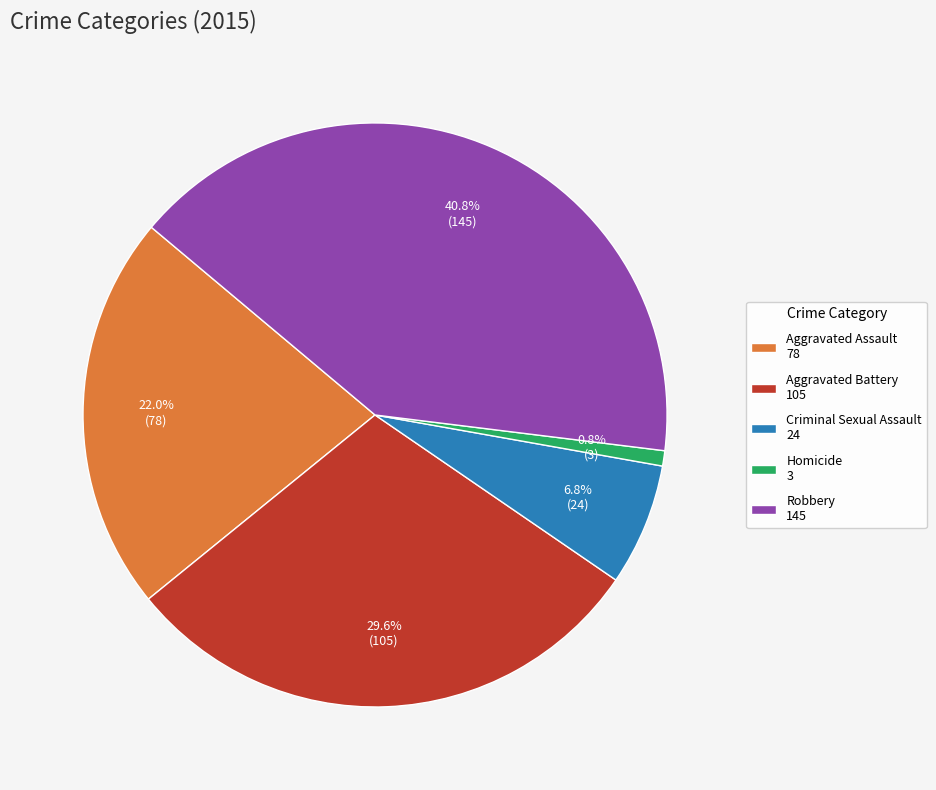

How many slices are in this pie chart?

5